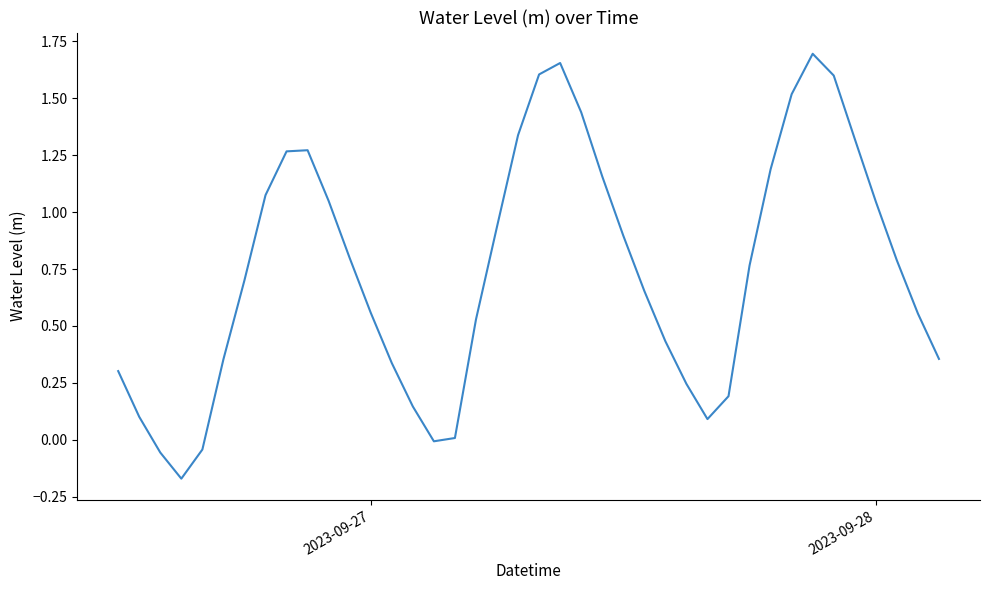

What is the difference between the maximum and minimum values?

1.9